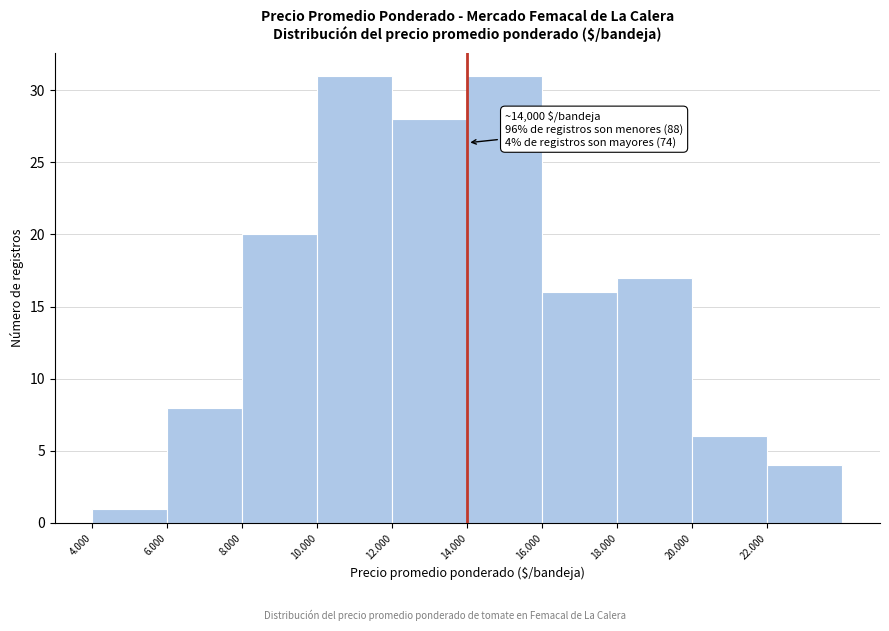

Reading right to left, transcribe all the data shown in this chart.

4	6	17	16	31	28	31	20	8	1